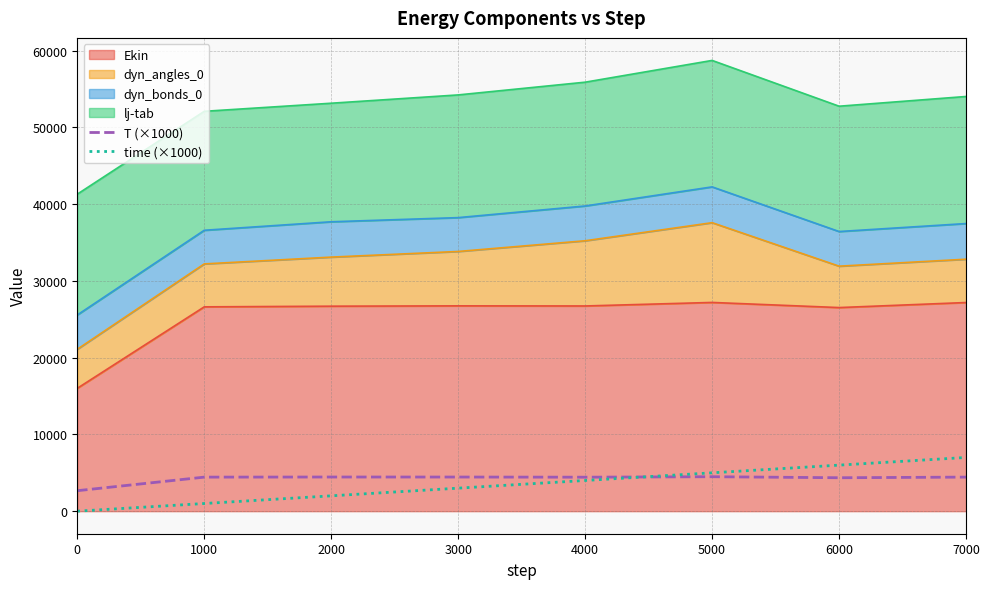

Is the value of time (×1000) at 5000 greater than the value of T (×1000) at 7000?

Yes